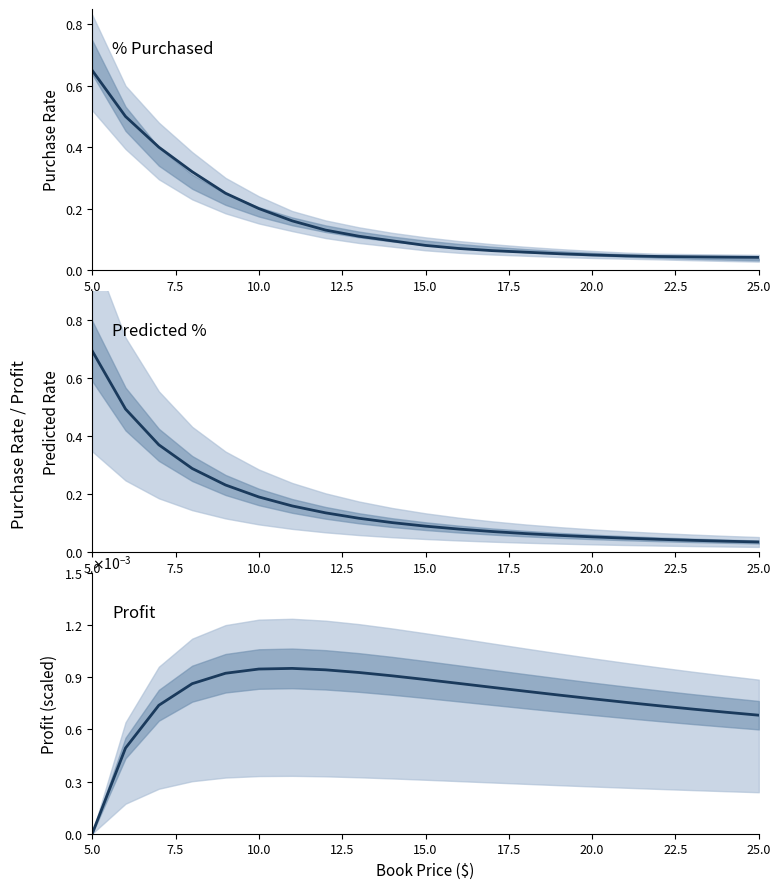

What is the highest value of the % Purchased series?

0.7